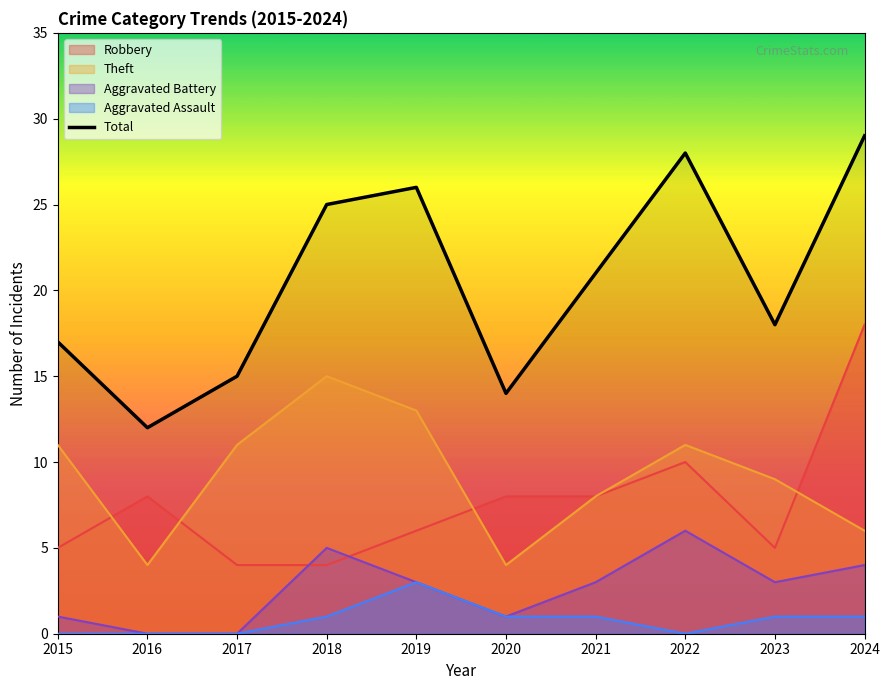

Reading left to right, list all the values displayed in this chart.

Robbery: 5	8	4	4	6	8	8	10	5	18
Theft: 11	4	11	15	13	4	8	11	9	6
Aggravated Battery: 1	0	0	5	3	1	3	6	3	4
Aggravated Assault: 0	0	0	1	3	1	1	0	1	1
Total: 17	12	15	25	26	14	21	28	18	29